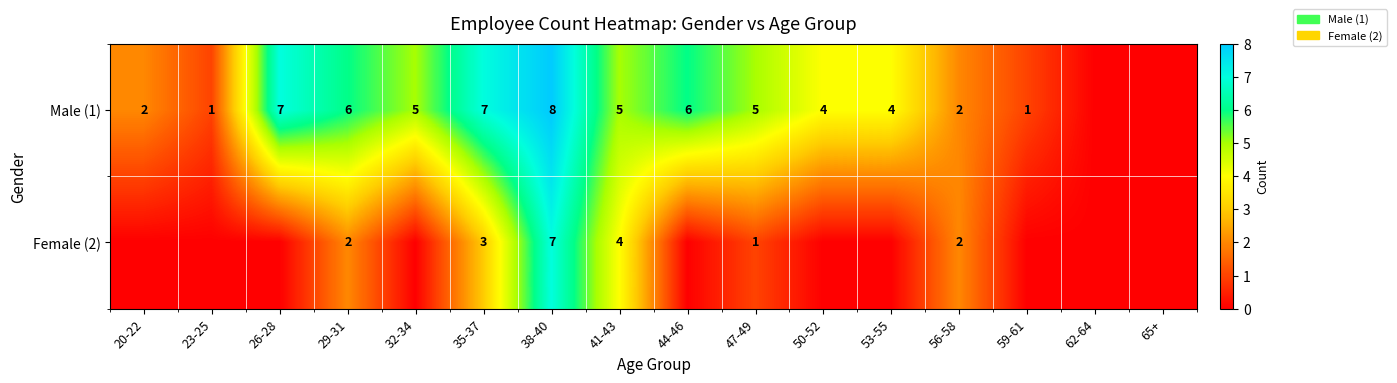

What is the sum of the Male (1) values at 44-46 and 29-31?

12